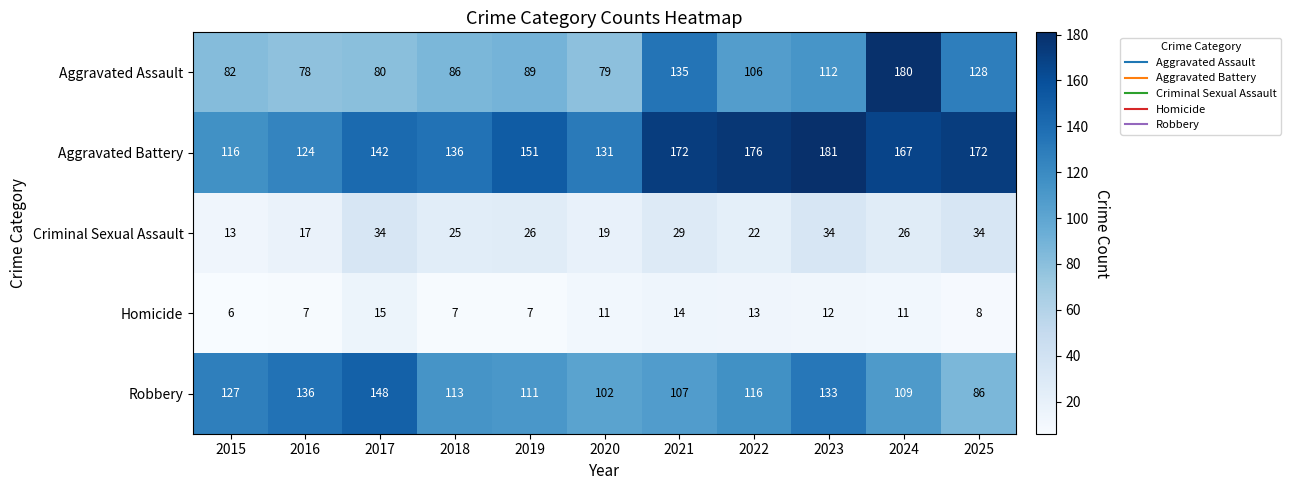

What is the sum of all Robbery values?

1288